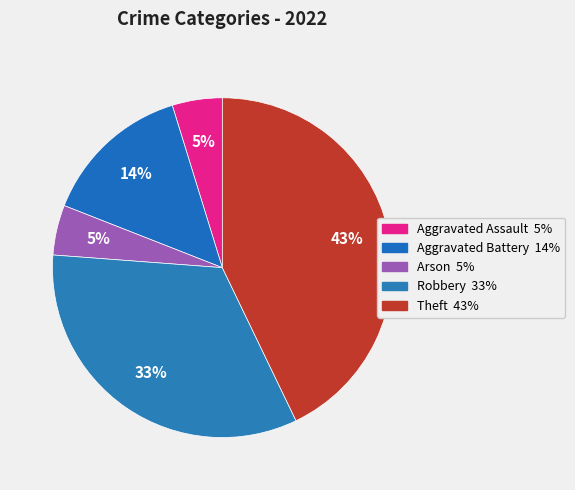

Is Robbery the majority of the pie?

No